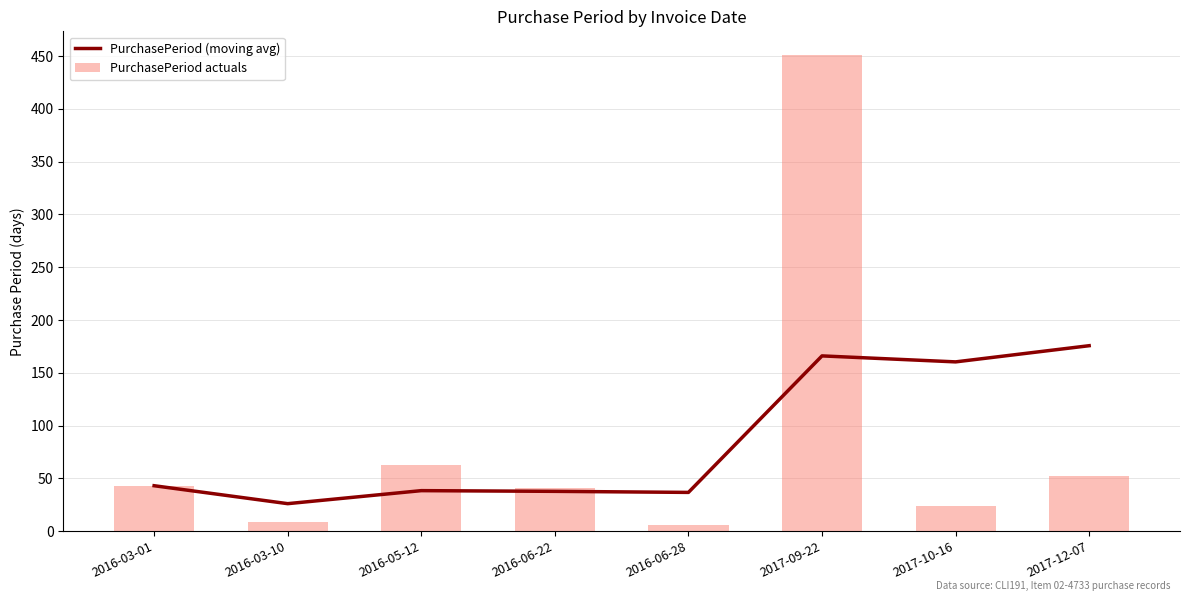

Does the chart contain any negative values?

No